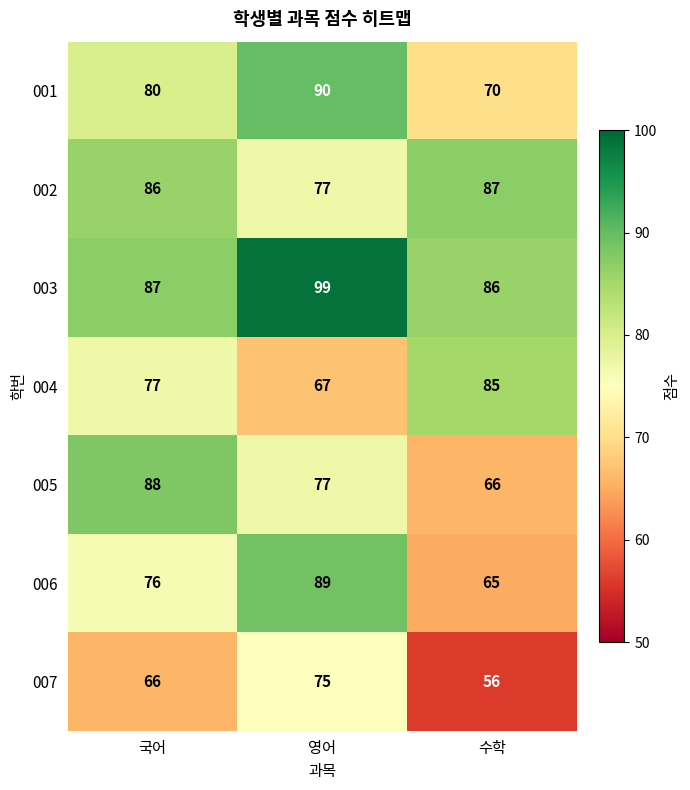

How many categories are shown in the chart?

3